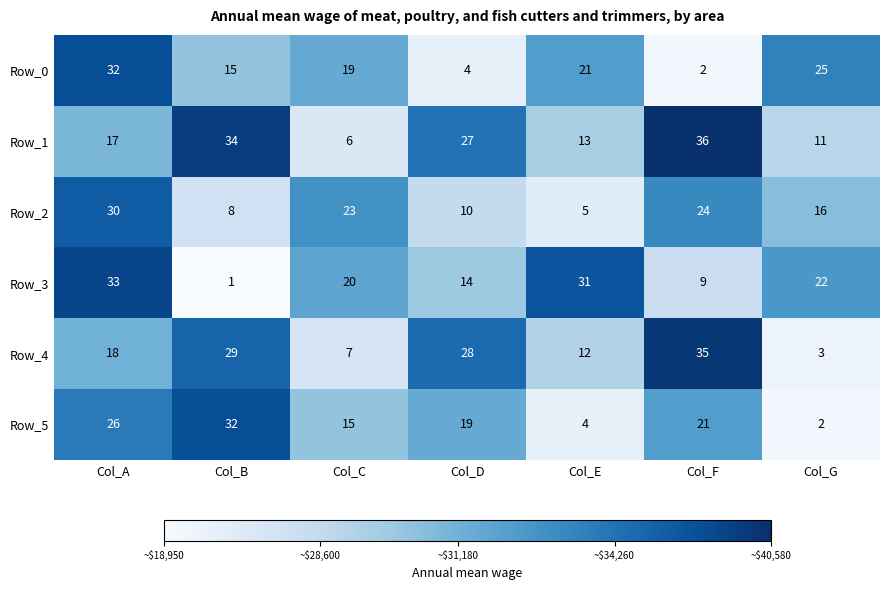

What is the sum of the Row_5 values at Col_F and Col_A?

47